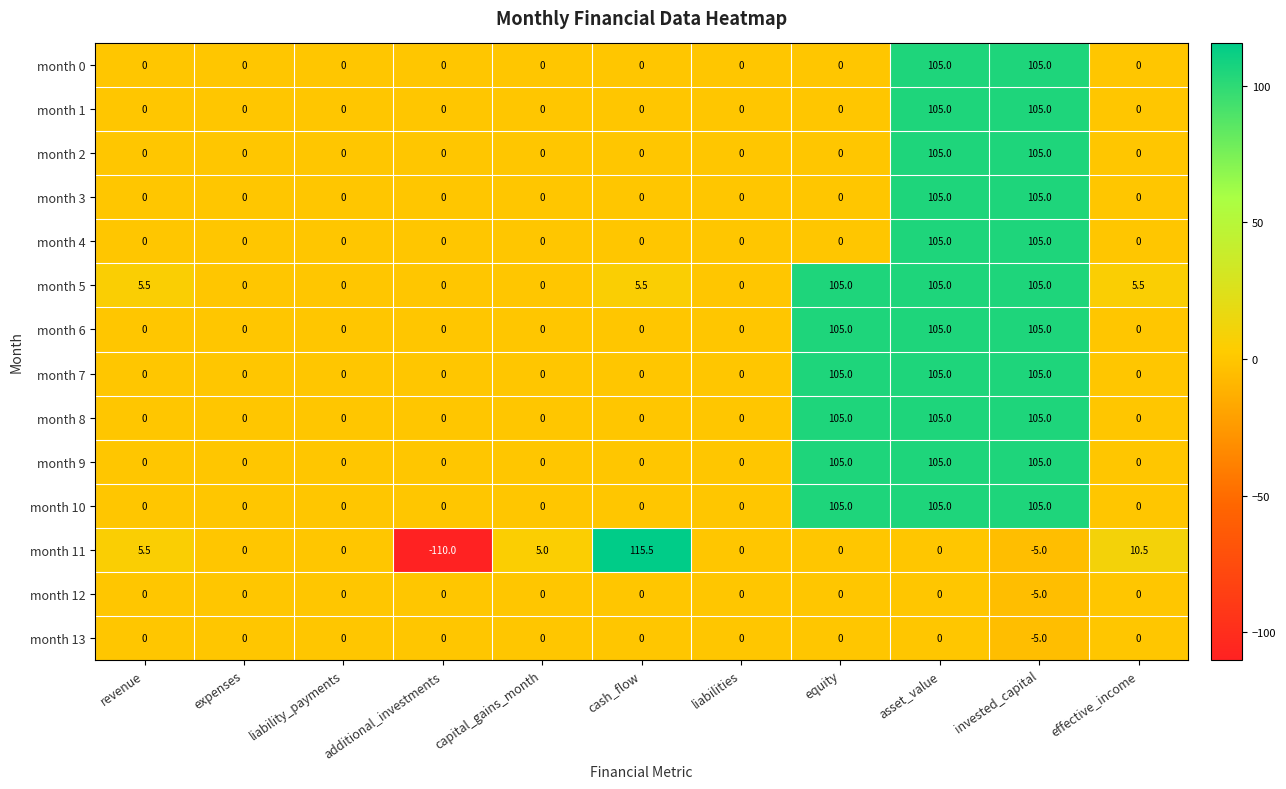

Which series has the largest total across all categories?

month 5